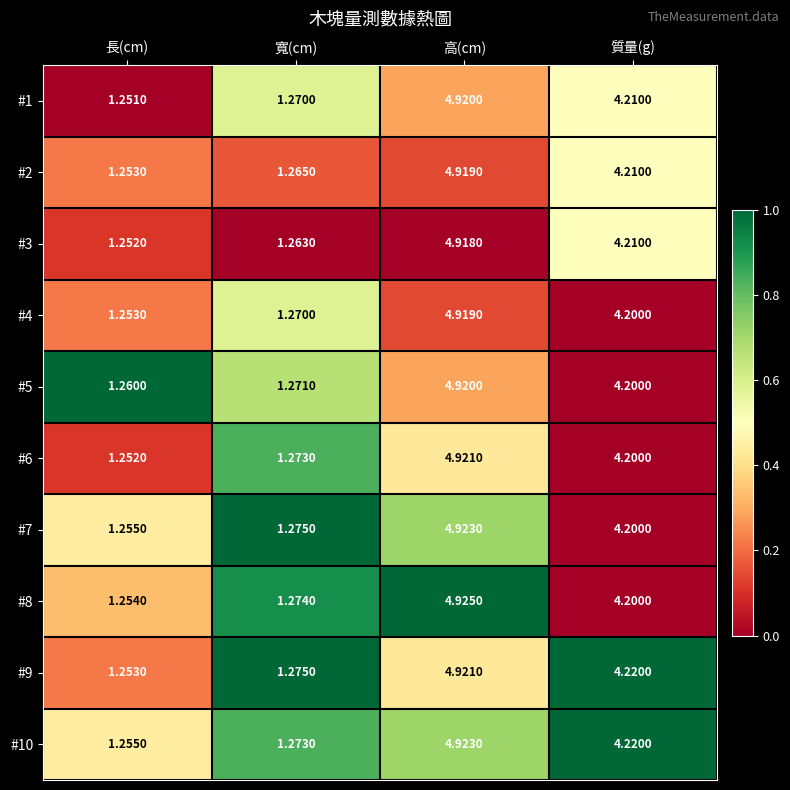

Where does the #10 series first go above 4?

高(cm)